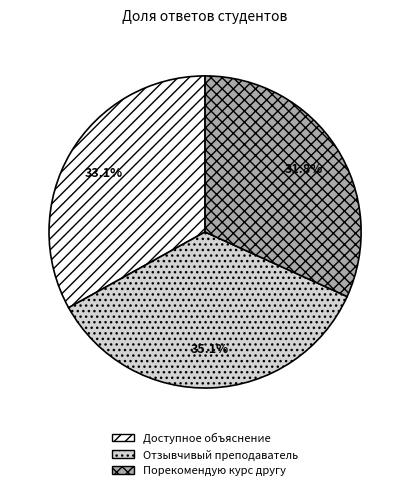

What percentage is NOT represented by Отзывчивый преподаватель?

64.9%